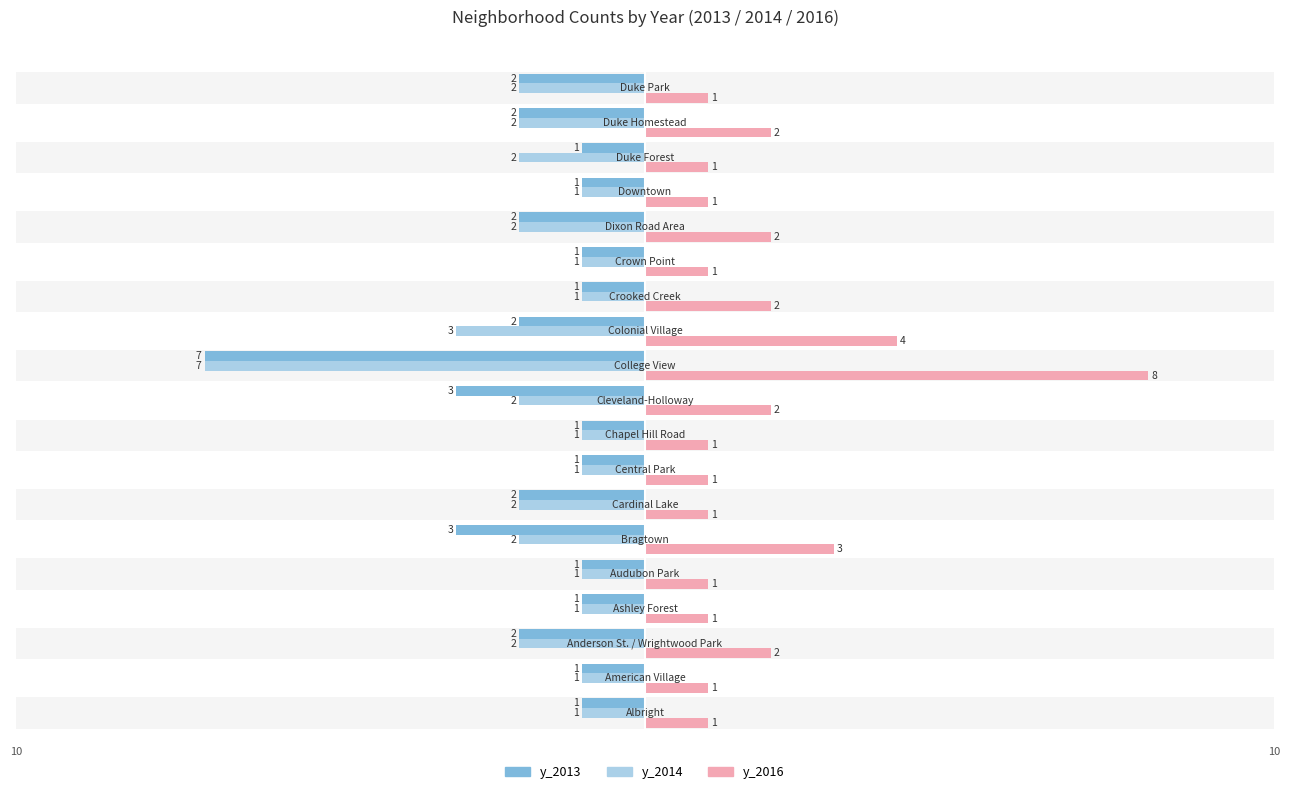

What is the value of the y_2014 bar at the 5th from the left?

-1